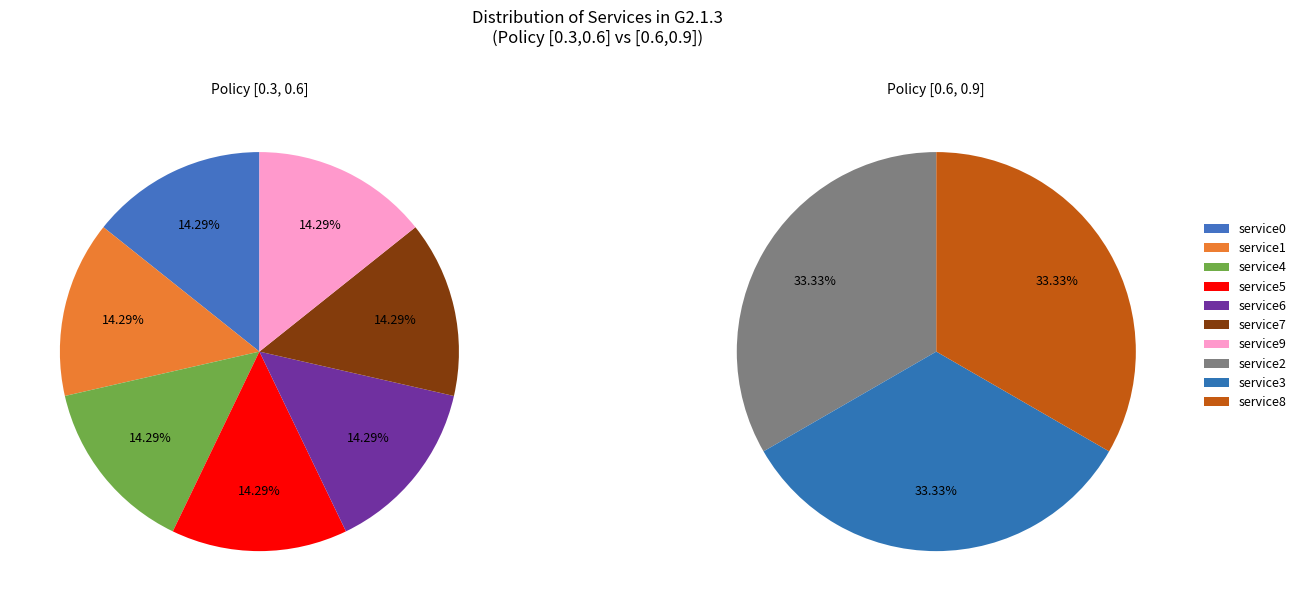

Combined, do service6 and service4 account for over 50%?

No